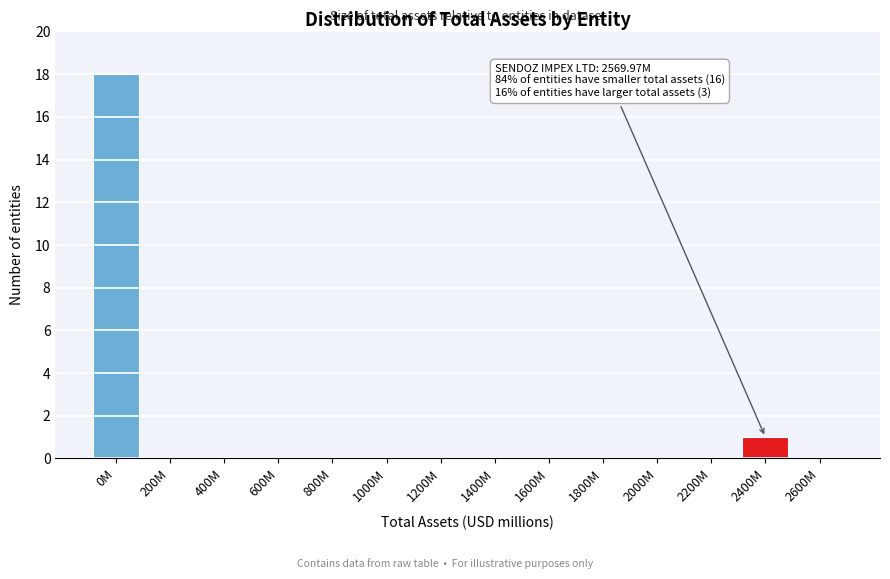

Reading right to left, list all the values displayed in this chart.

2600M=0	2400M=1	2200M=0	2000M=0	1800M=0	1600M=0	1400M=0	1200M=0	1000M=0	800M=0	600M=0	400M=0	200M=0	0M=18